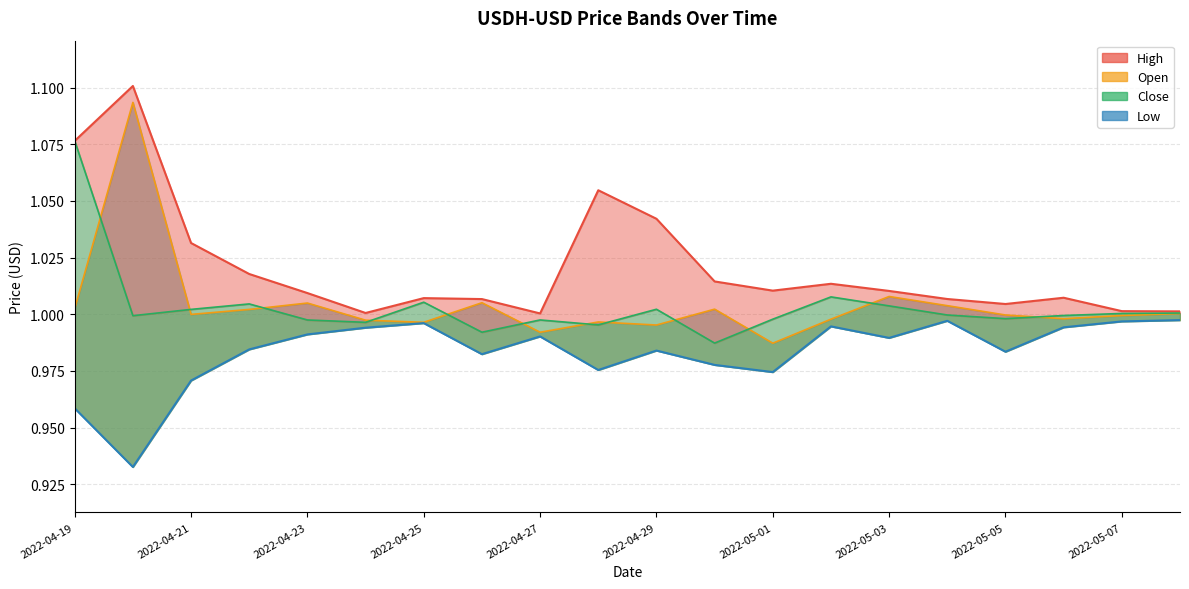

What is the minimum value shown in the chart?

0.9